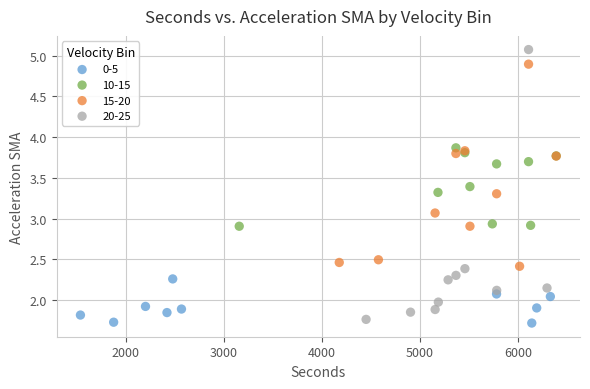

Which series contains the highest Y value?

20-25